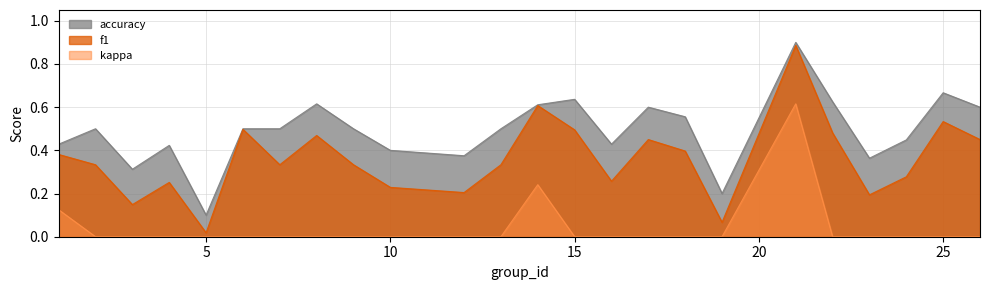

True or false: accuracy and f1 intersect in this chart.

False